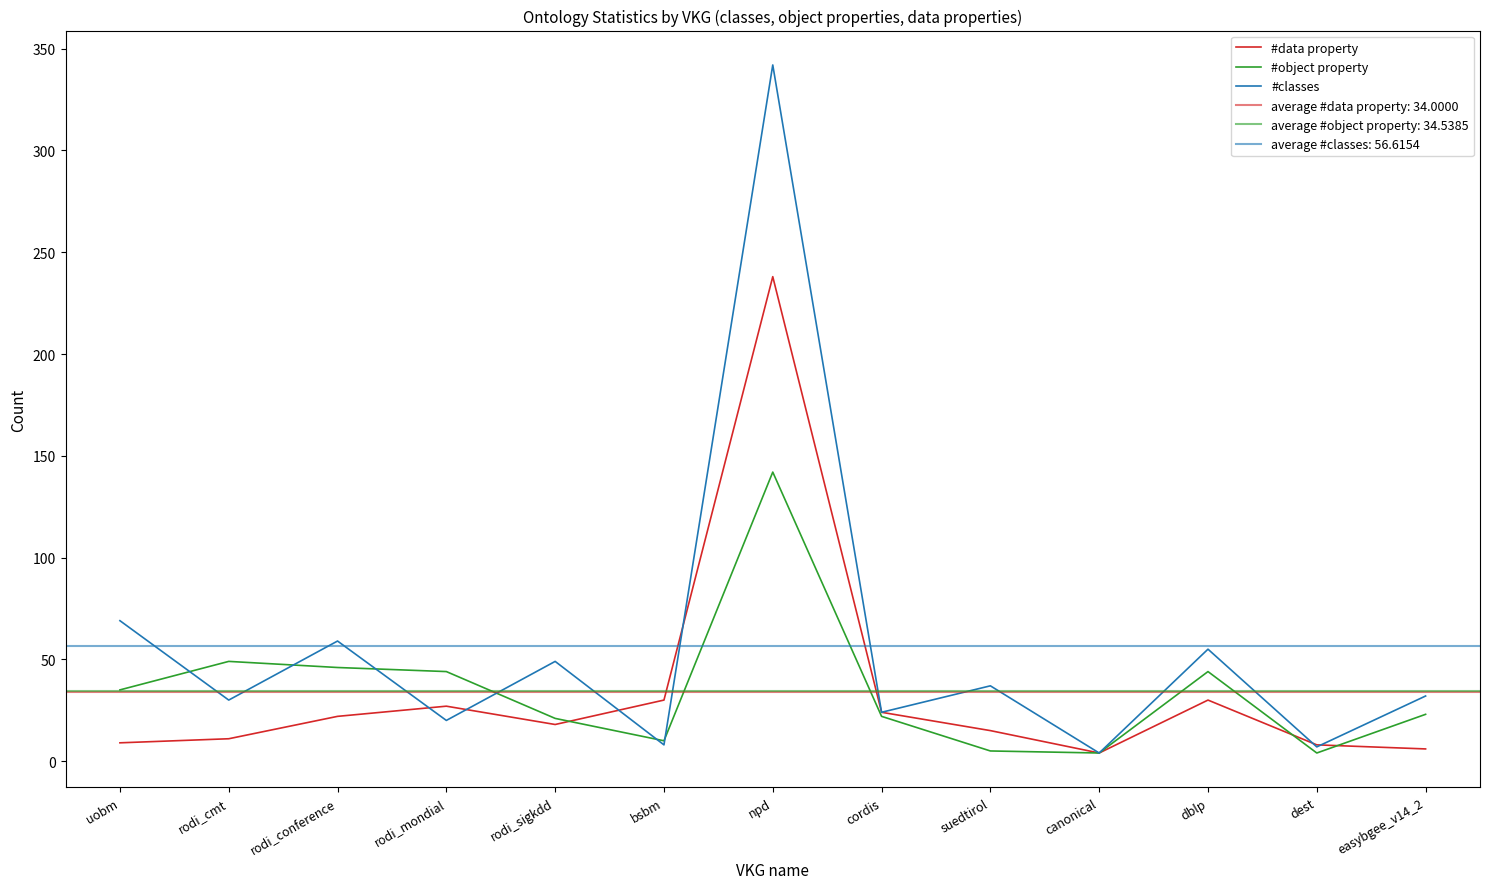

Which series has the largest total across all categories?

#classes